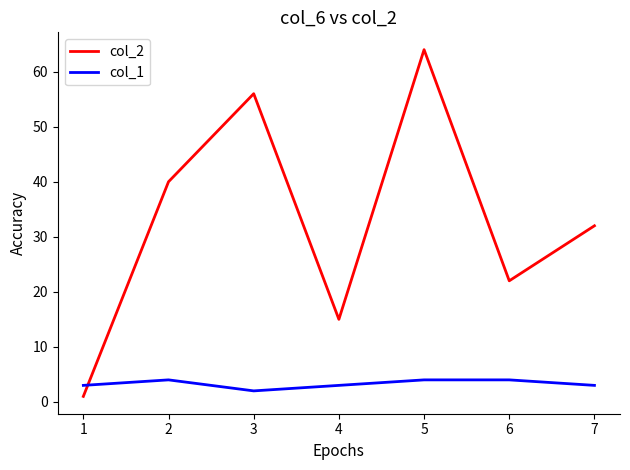

List the labels in order of col_2 value, largest first.

5, 3, 2, 7, 6, 4, 1